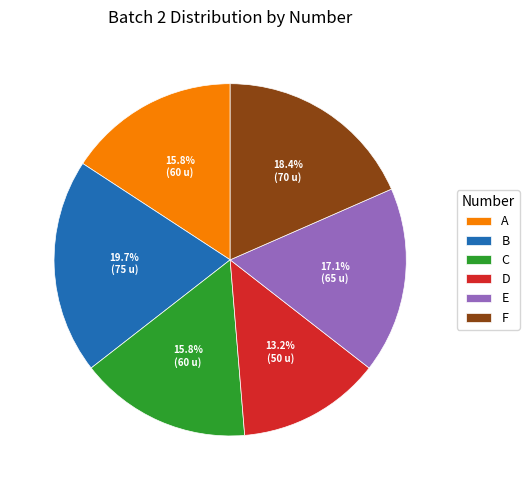

The A slice represents 21% of the pie. True or false?

False